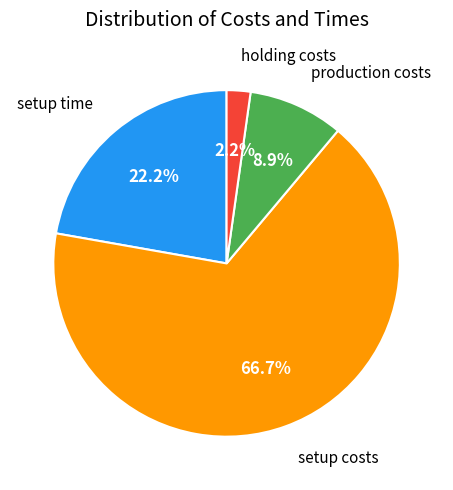

Is there a majority slice in this chart?

Yes